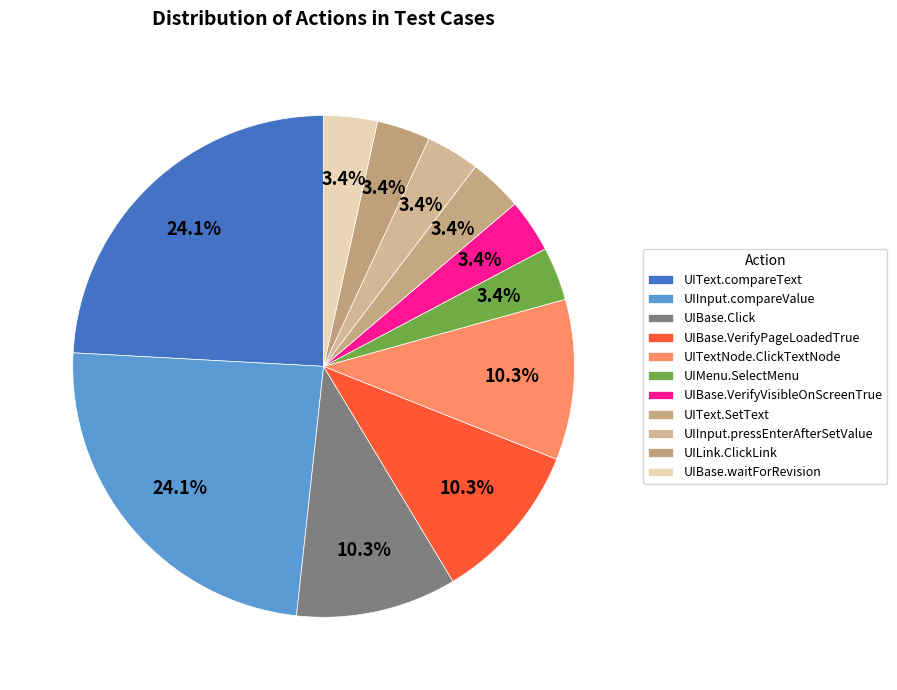

The UIBase.VerifyVisibleOnScreenTrue slice represents 3% of the pie. True or false?

True